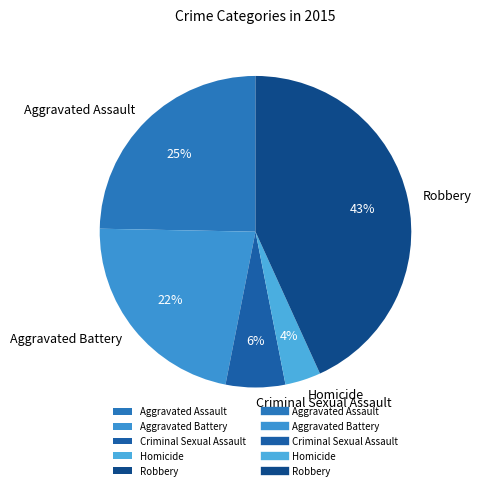

Is the sum of Robbery and Criminal Sexual Assault greater than half?

No